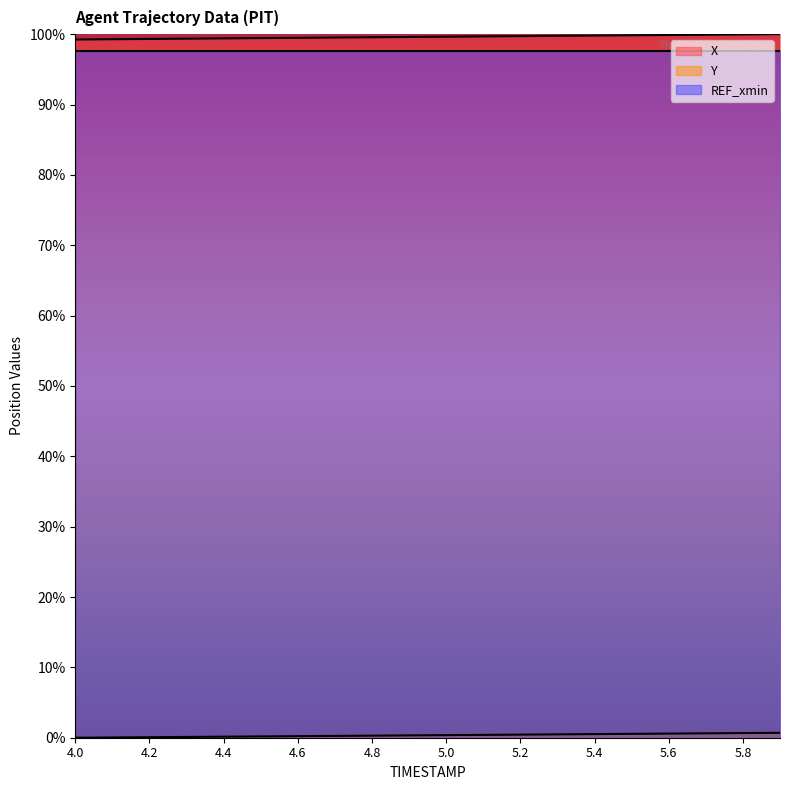

What is the sum of all Y values?

7.0